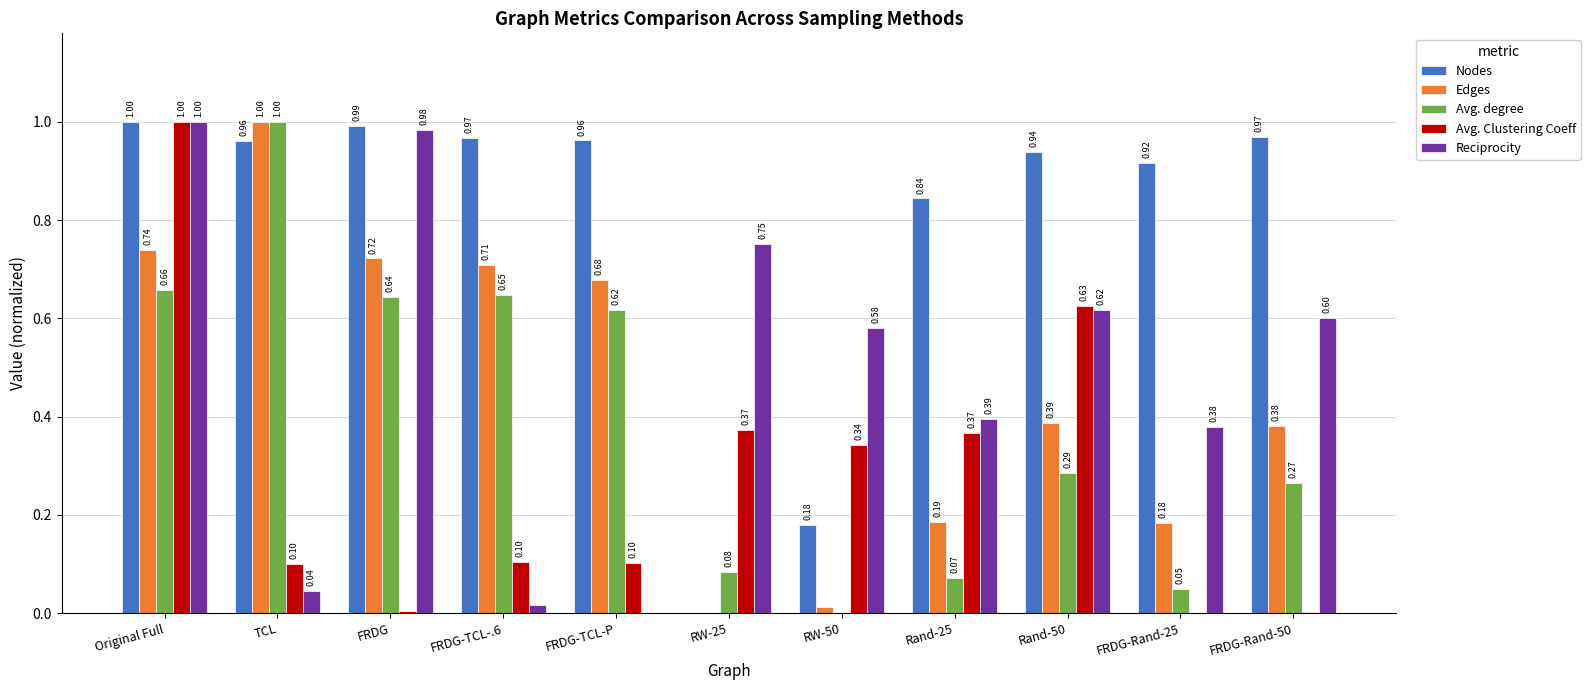

Is the value of Reciprocity at Rand-25 greater than the value of Avg. degree at FRDG-TCL-P?

No